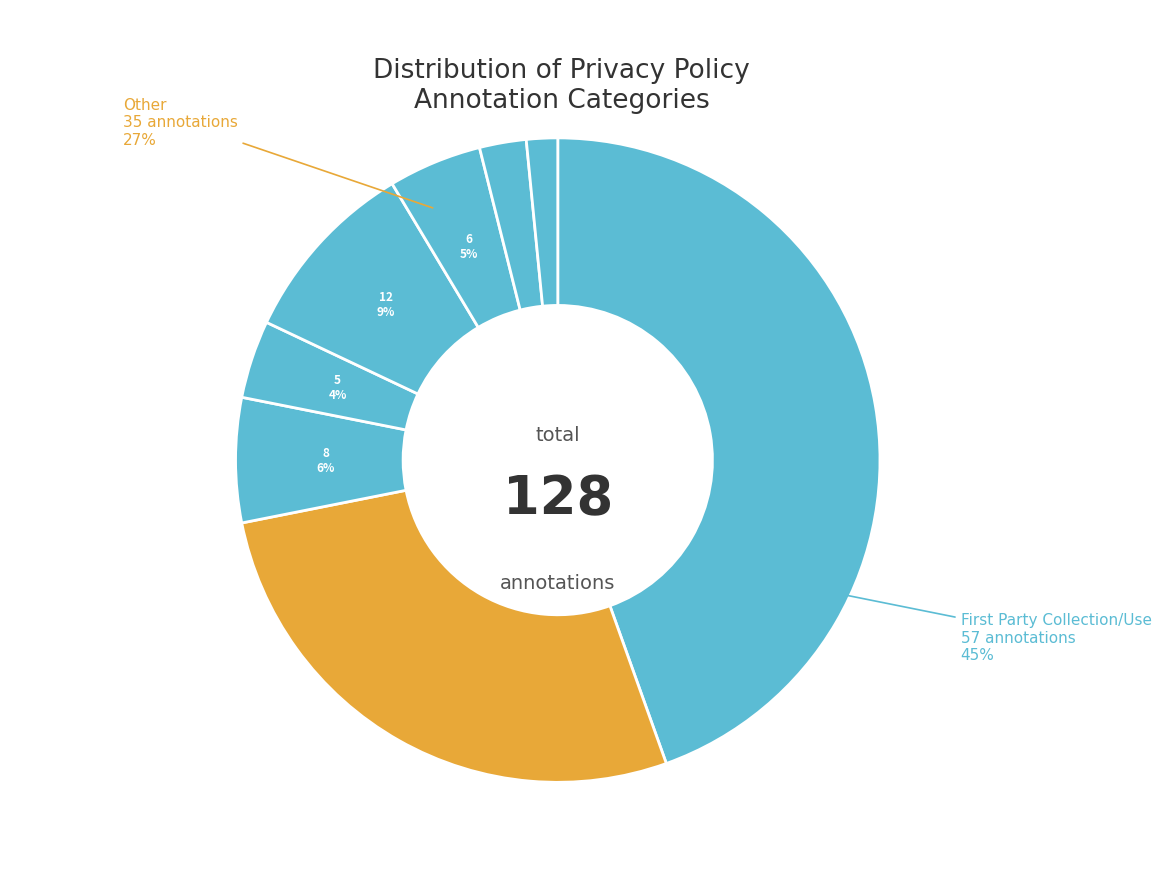

How many slices are in this pie chart?

8